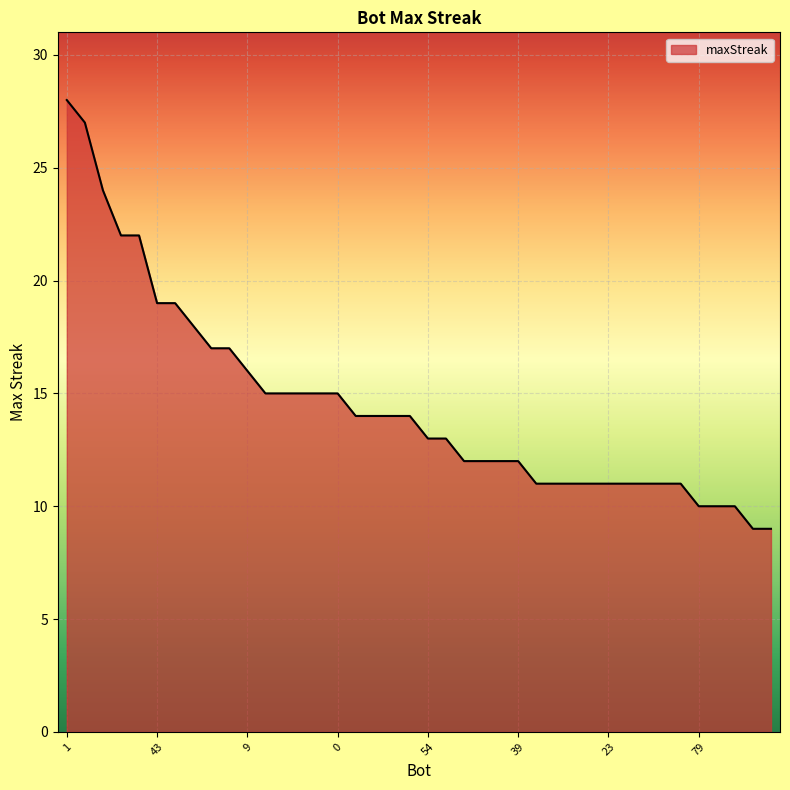

What is the greatest value displayed?

28